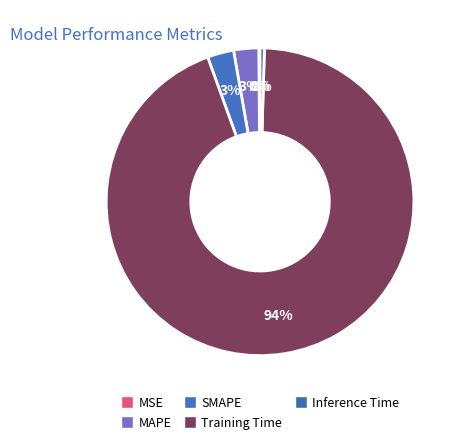

Count the number of slices in the pie.

5